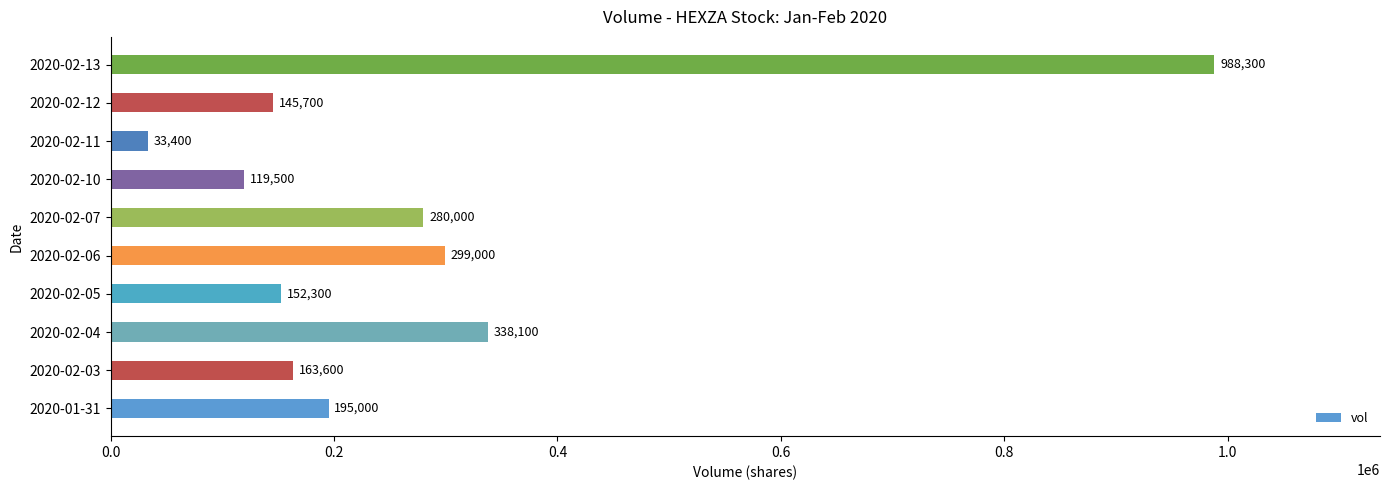

Is it true that the value at 2020-02-10 is 199572?

False